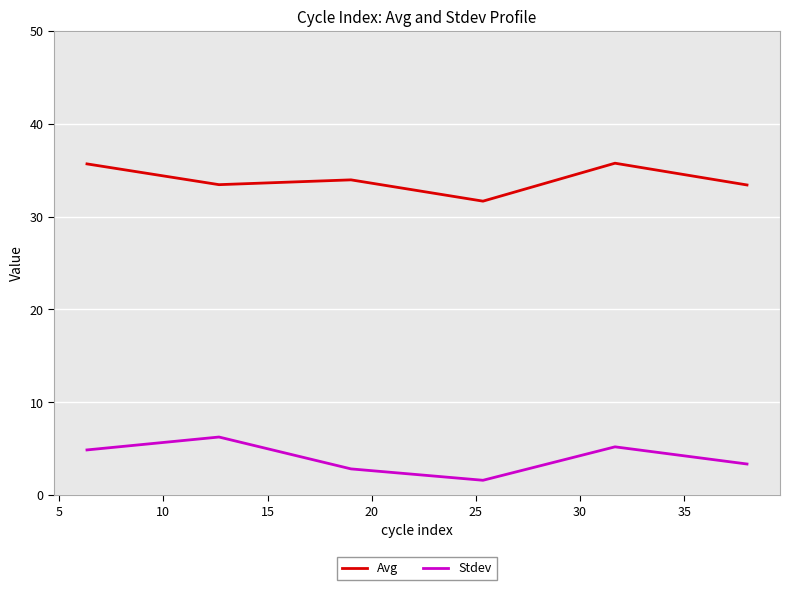

What is the minimum value for Avg?

31.7